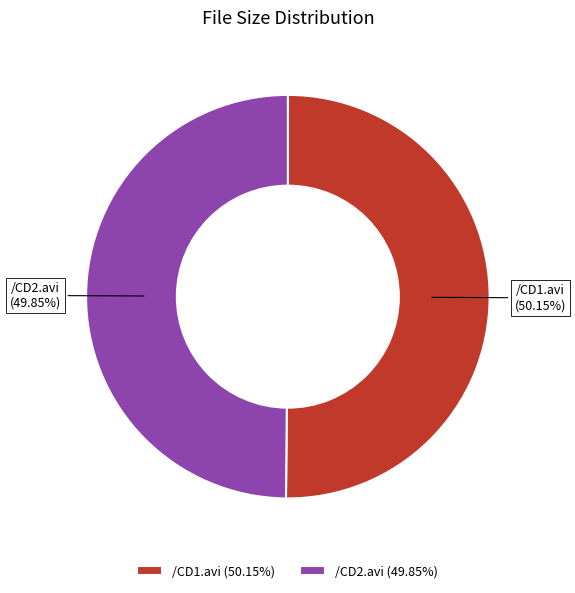

Is there any slice that represents more than half of the pie?

Yes